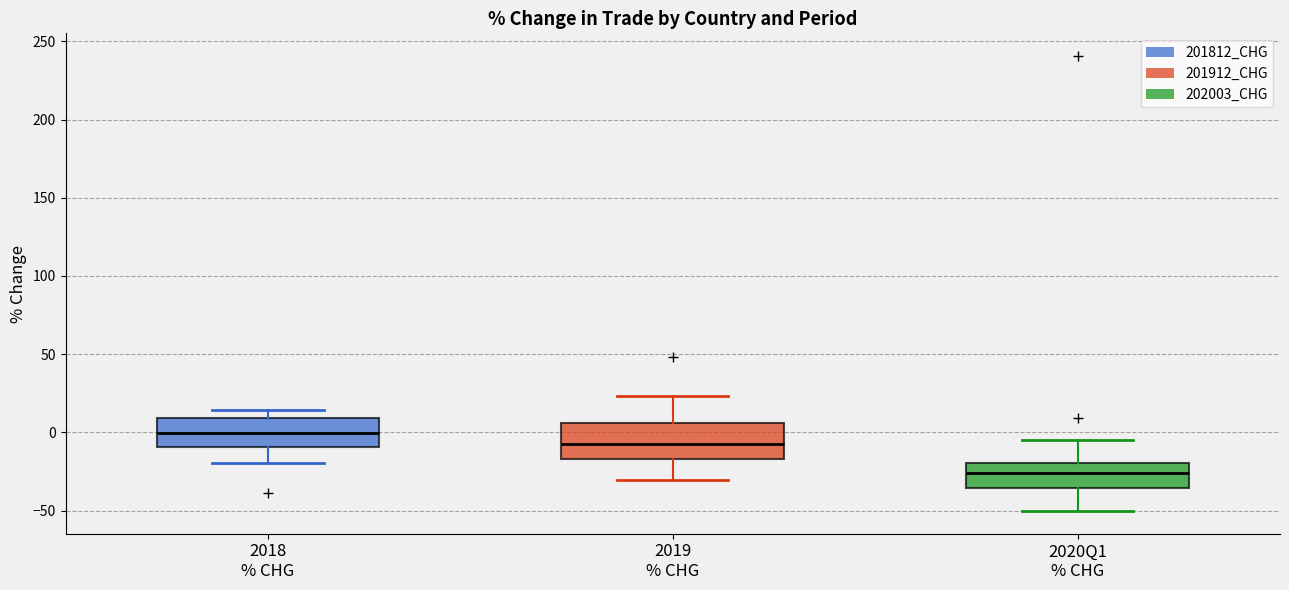

Which box has the lowest median line?

2020Q1 % CHG